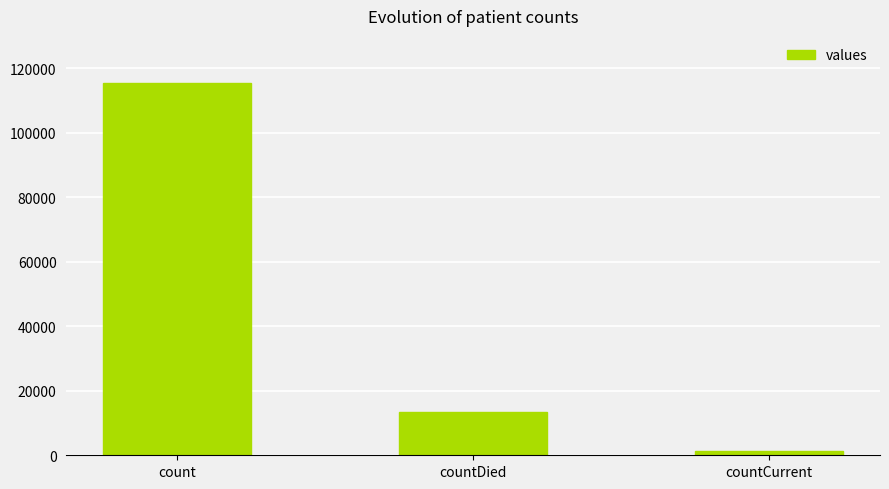

What is the change in value from count to countDied?

-102036